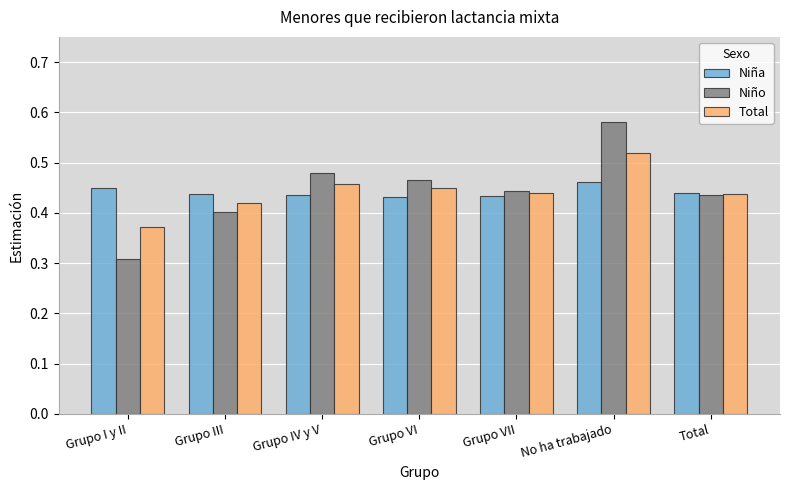

Between Grupo VI and No ha trabajado, which series saw the biggest shift?

Niño